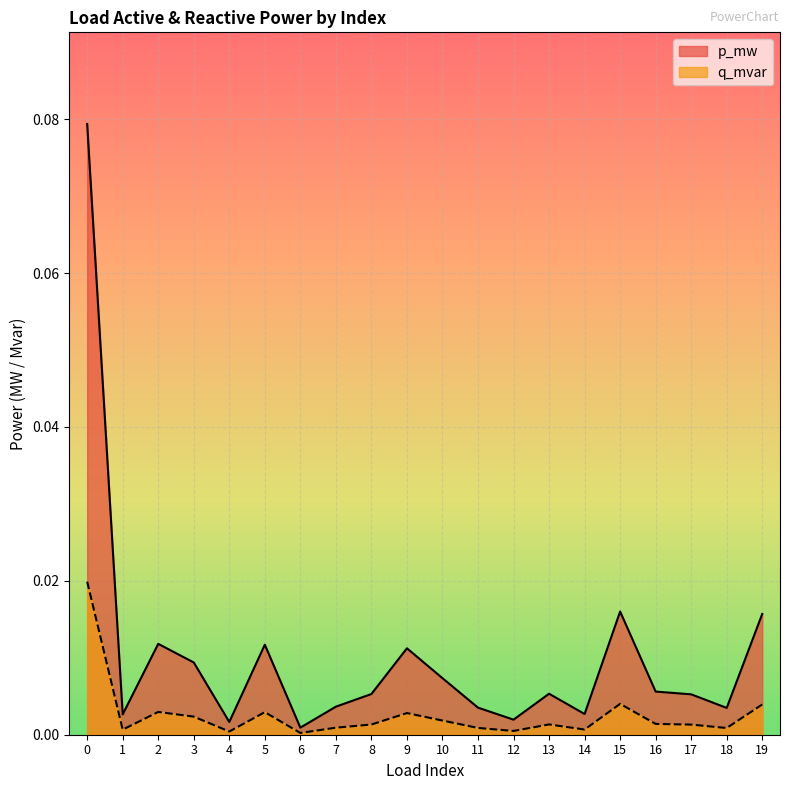

True or false: p_mw has a value of 0.0 at 5.

False